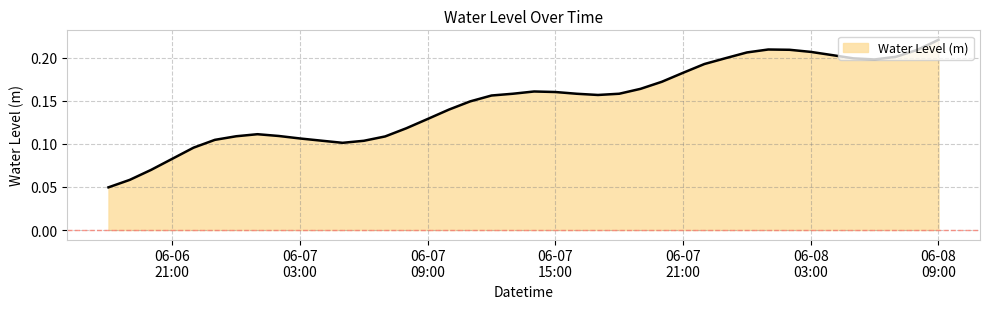

Count the values in the range 0 to 1.

40